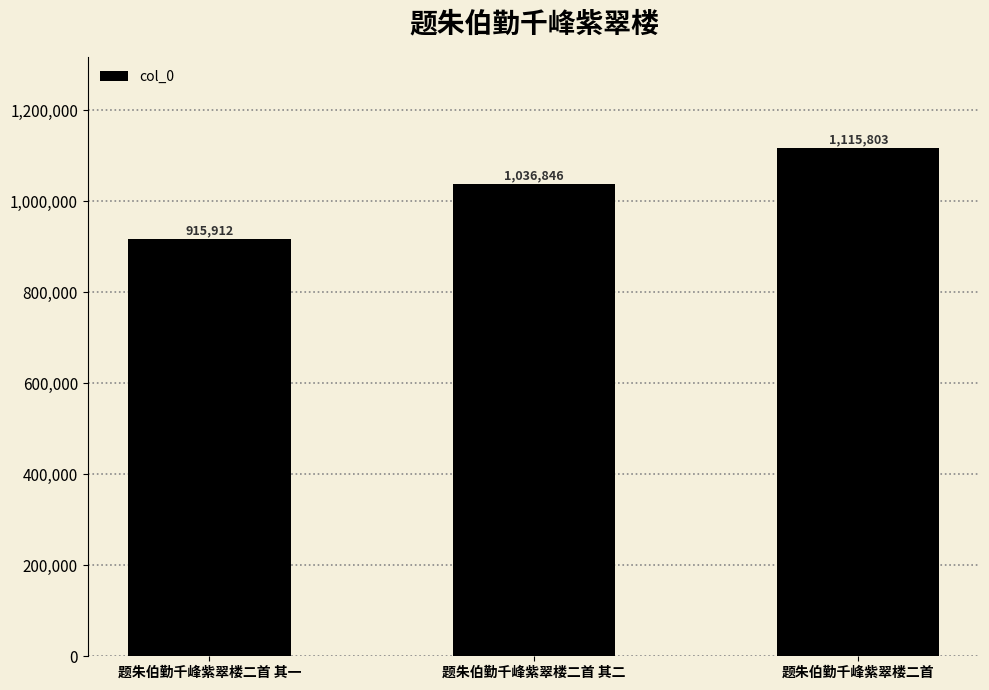

What is the difference between the maximum and second lowest values?

78957